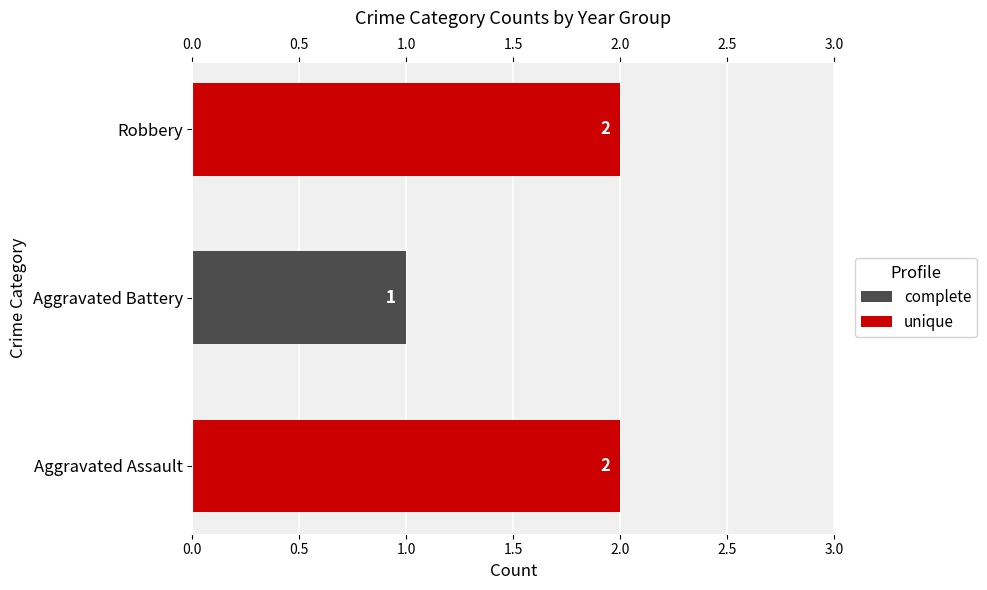

Which category has the highest value in the complete series?

Aggravated Battery